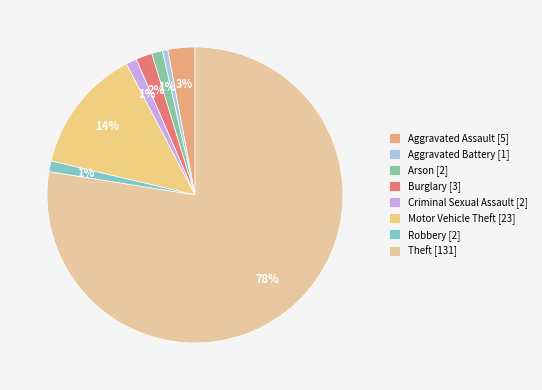

Is it true that Criminal Sexual Assault is 1% of the pie?

True